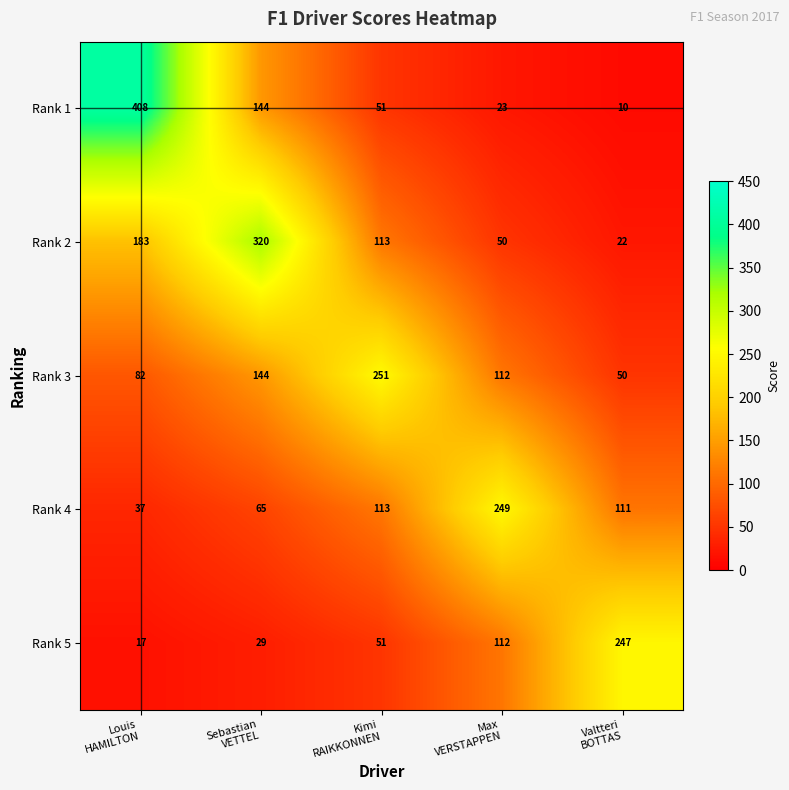

How many data points does each series have?

5